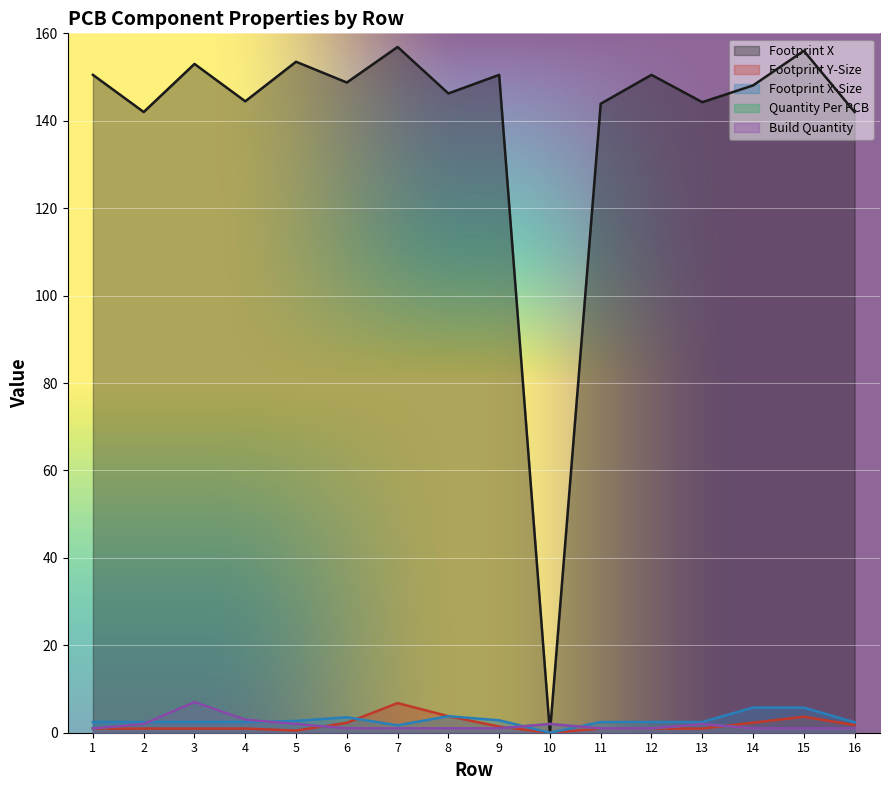

Which has a higher value, 5 or 12?

5